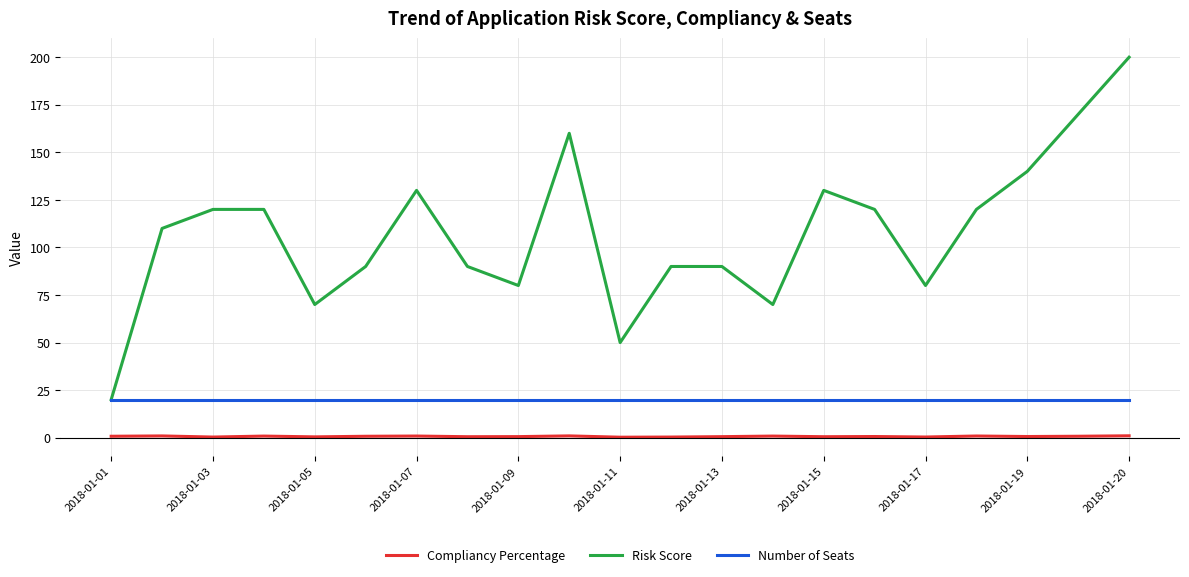

Does the chart have visible grid lines?

Yes